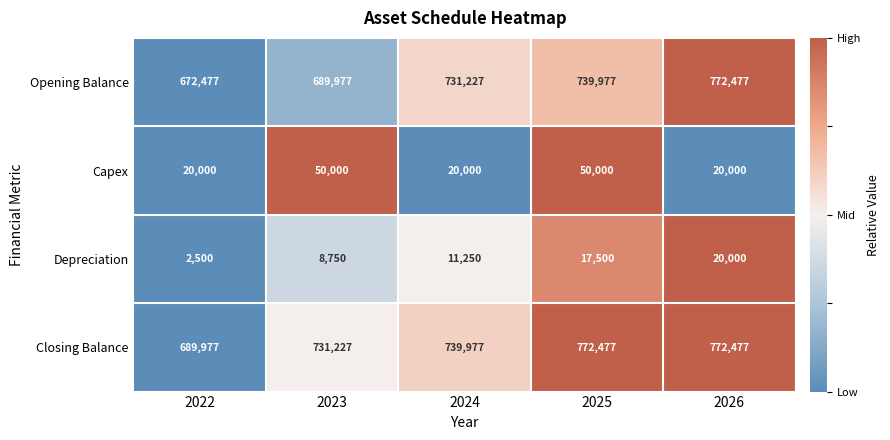

Is it true that Depreciation equals 14936 at 2023?

False